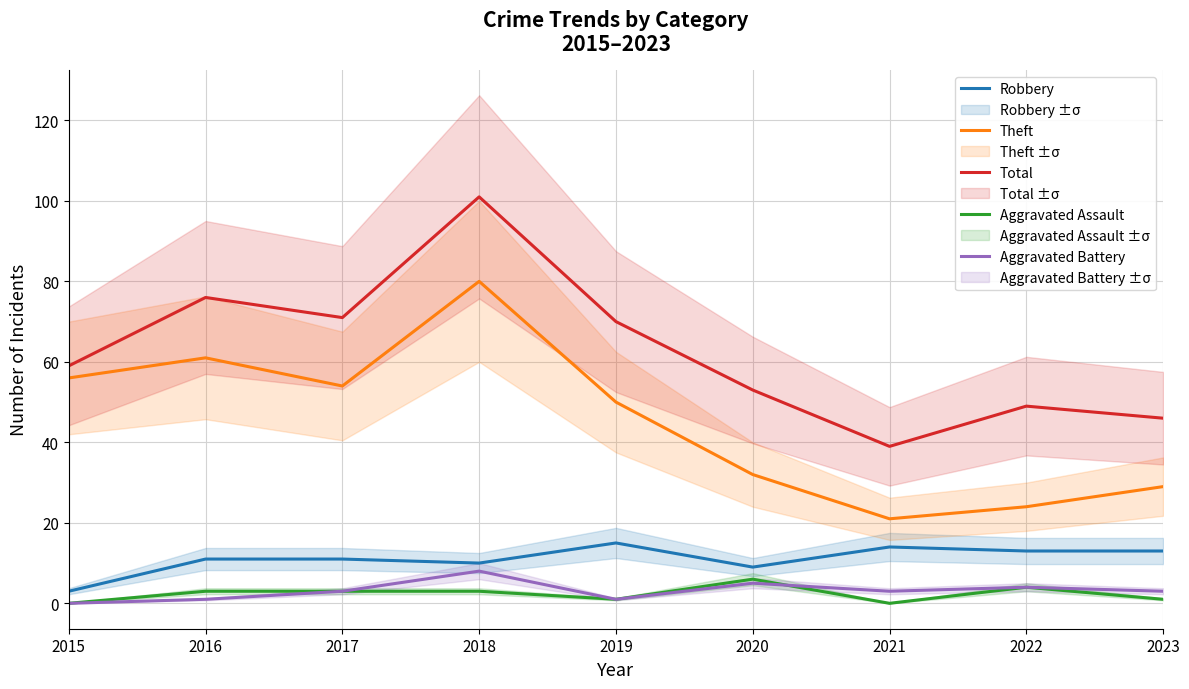

Count the number of categories in the chart.

9